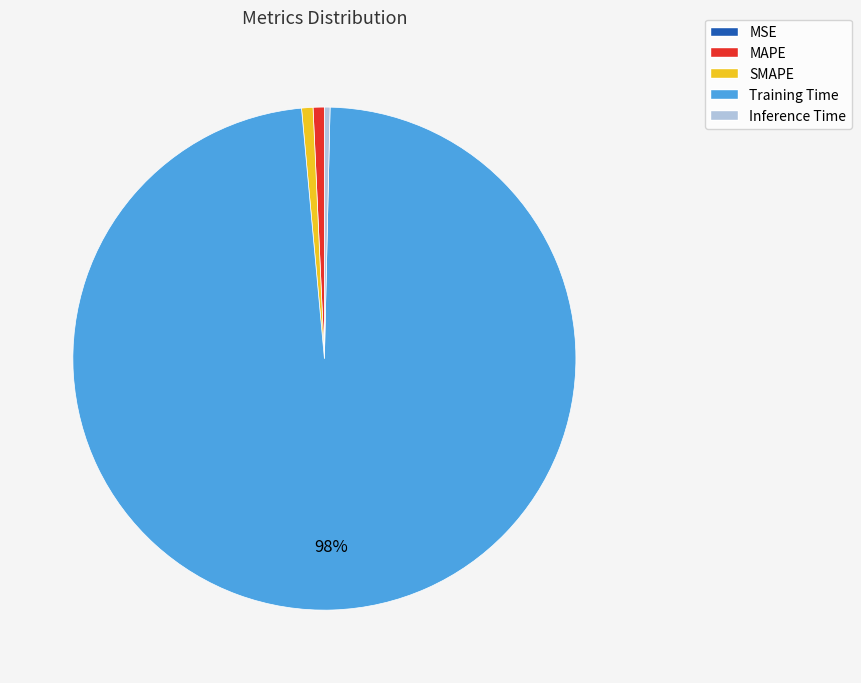

To the nearest percent, what is the difference between the Training Time and SMAPE slice percentages?

97%